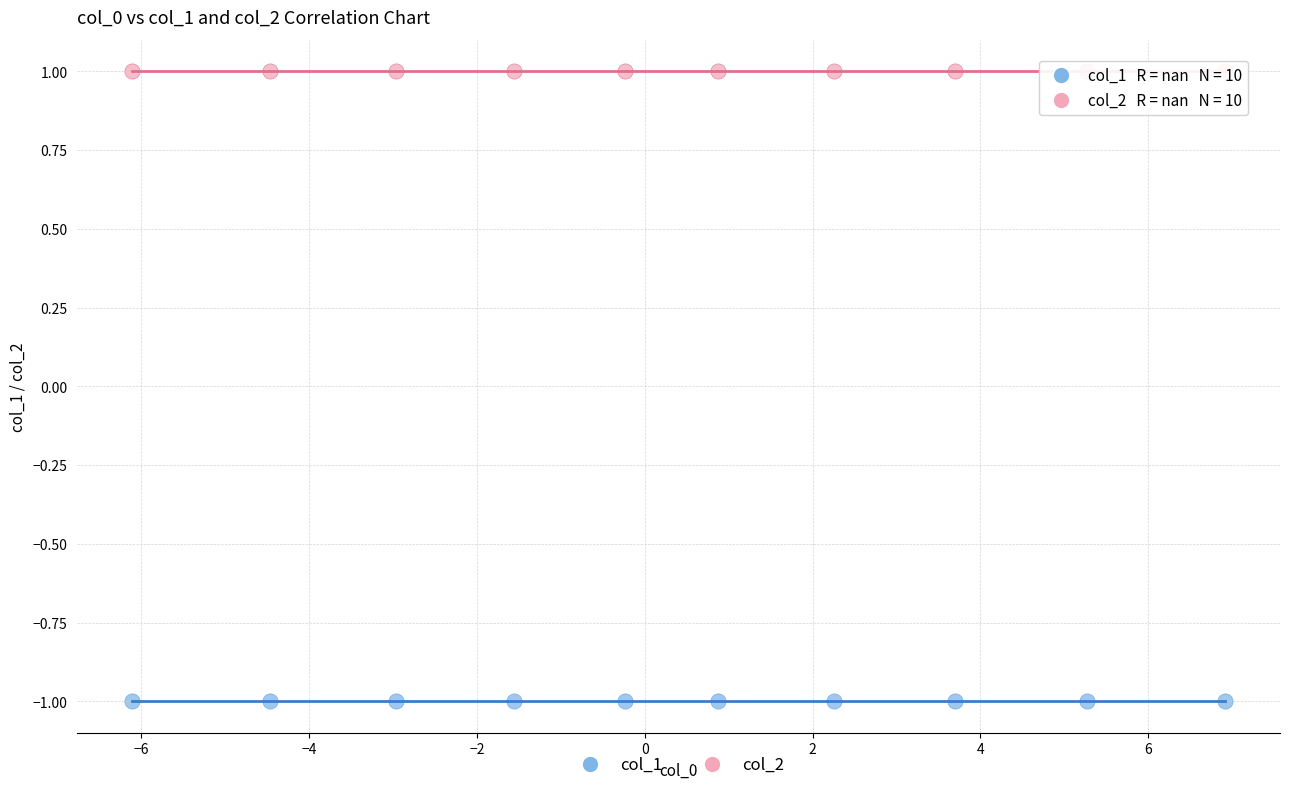

Which series reaches the minimum Y coordinate?

col_1